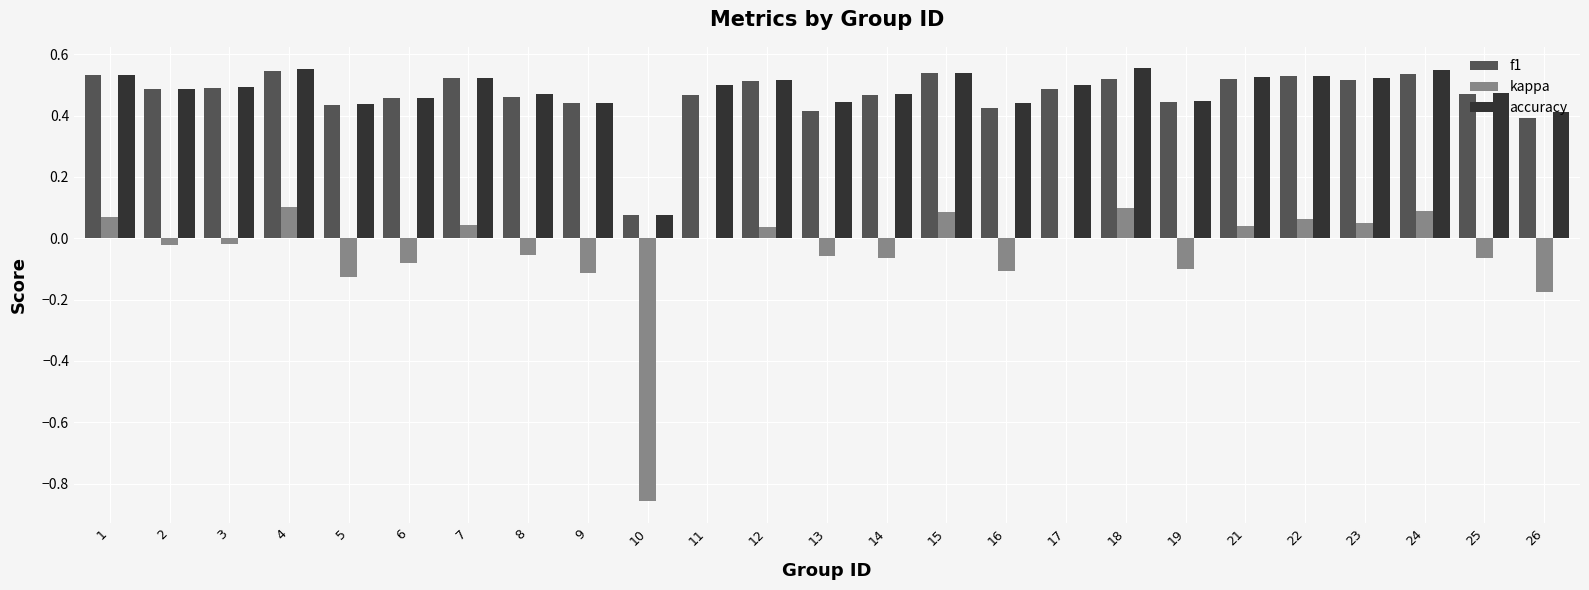

Is the value of f1 at 8 greater than the value of kappa at 23?

Yes